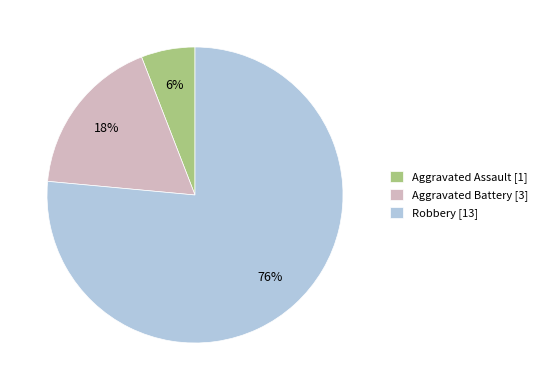

What is the largest slice in the pie chart?

Robbery